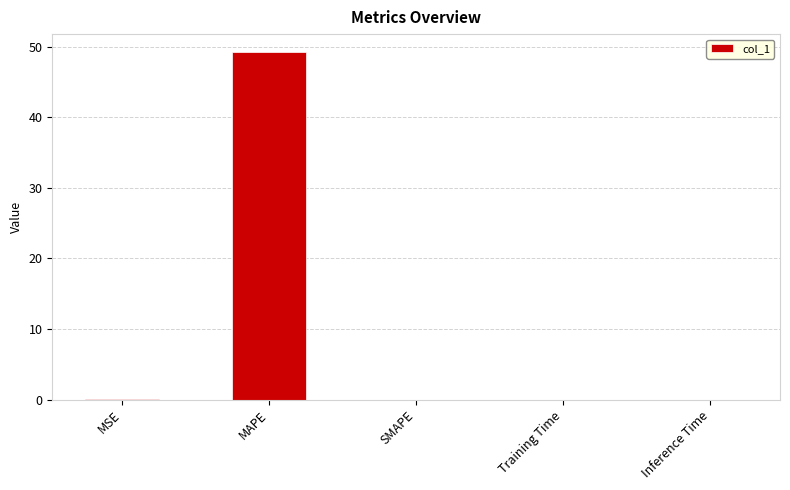

What is the sum of the values at MAPE and MSE?

49.3